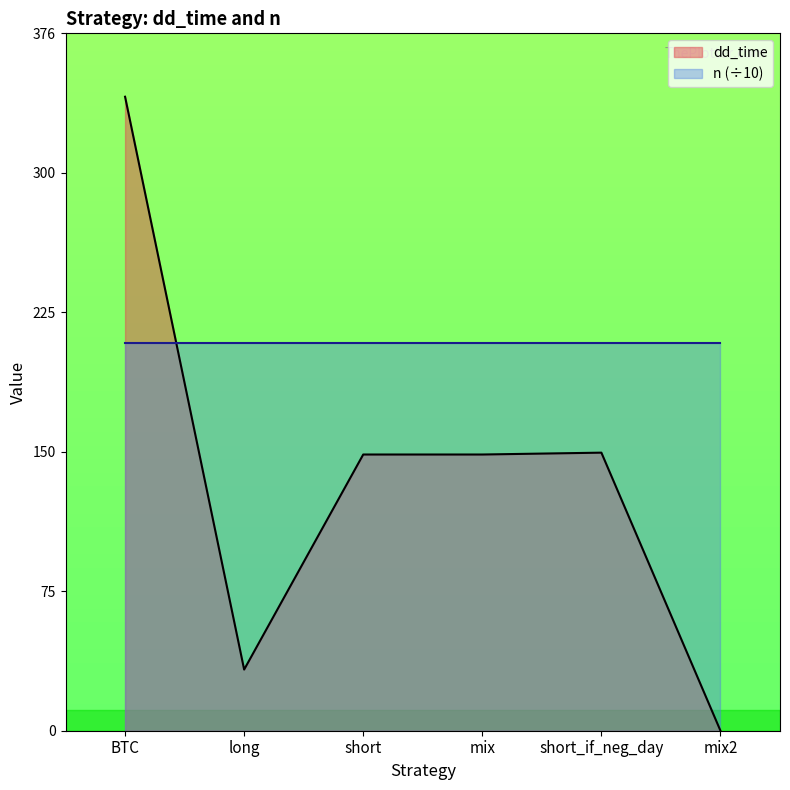

Rank the categories by value from highest to lowest.

BTC, short_if_neg_day, short, mix, long, mix2